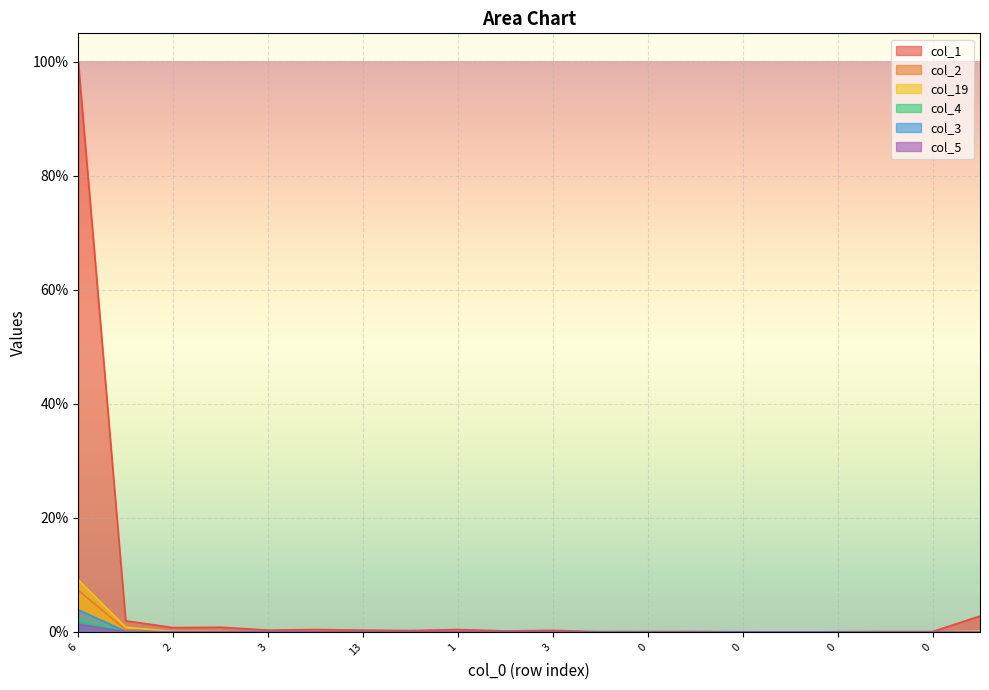

How many lines are shown in the chart?

6